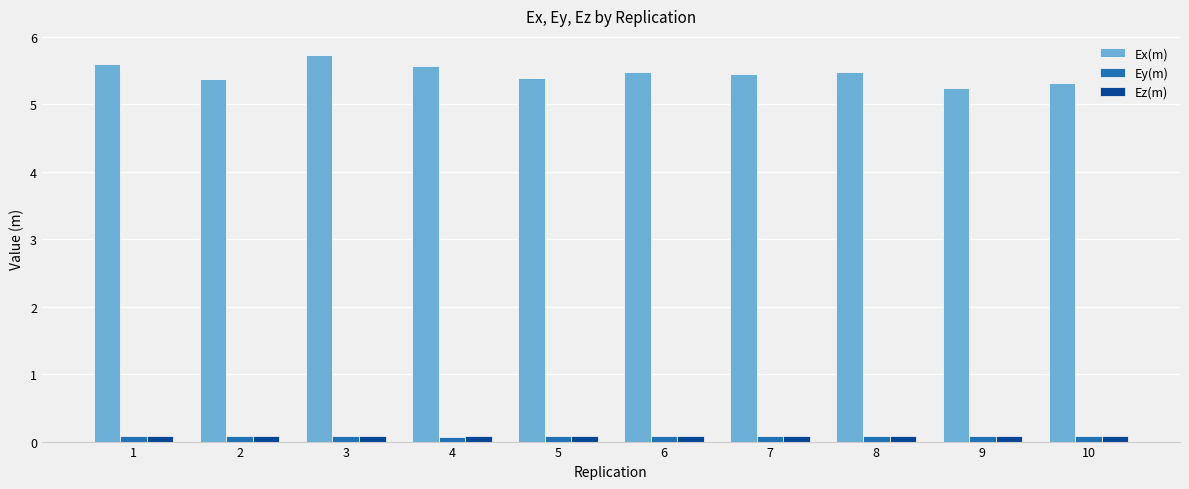

What is the difference between the maximum and minimum values in the Ex(m) series?

0.5